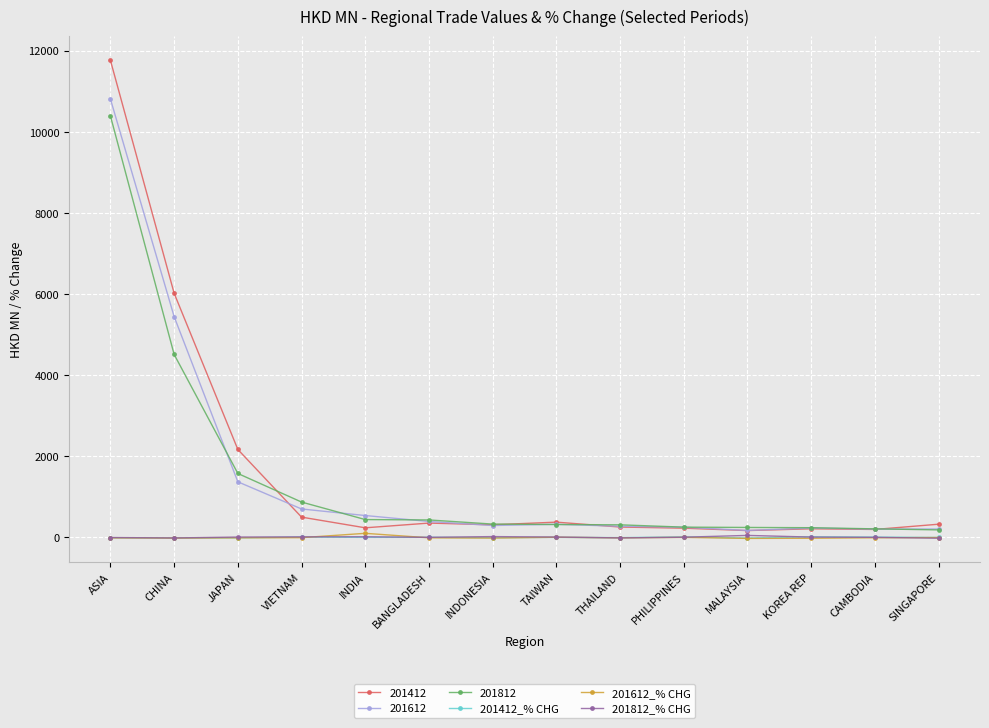

What is the total value across all series at VIETNAM?

2098.0